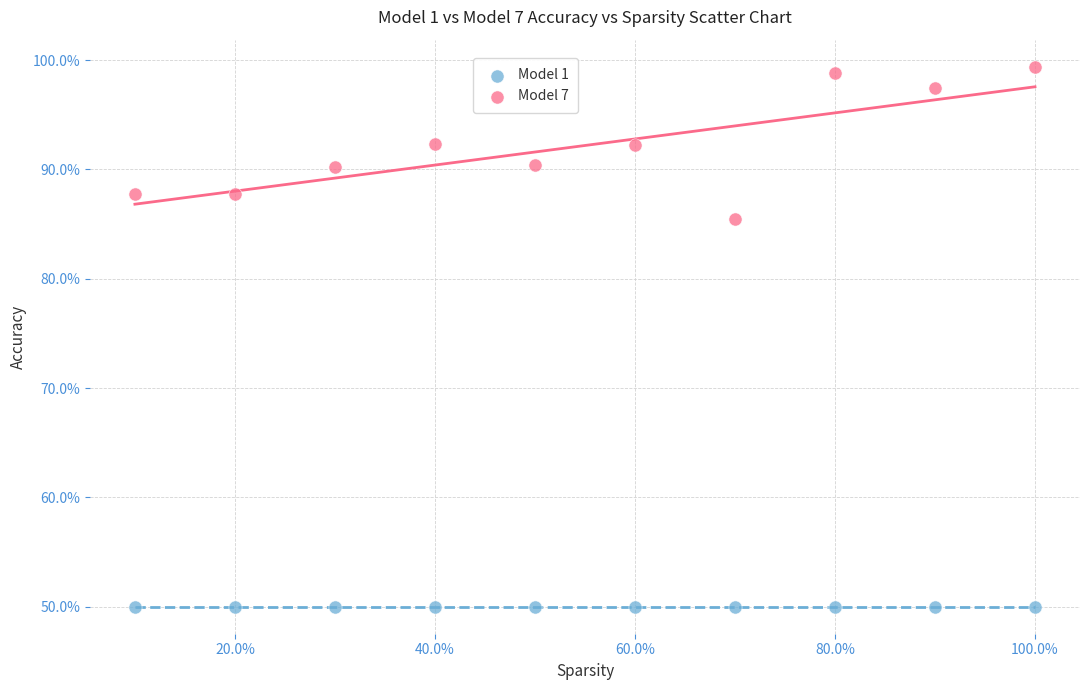

Which series contains the lowest Y value?

Model 1